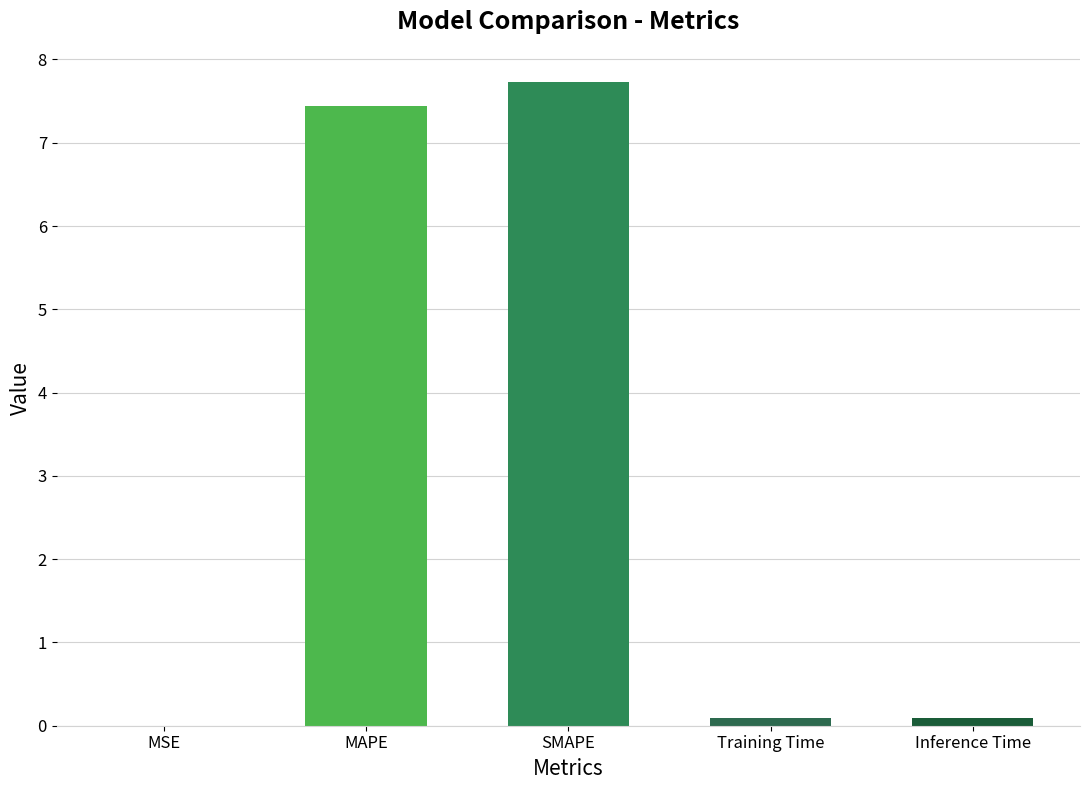

Are the bars horizontal?

No